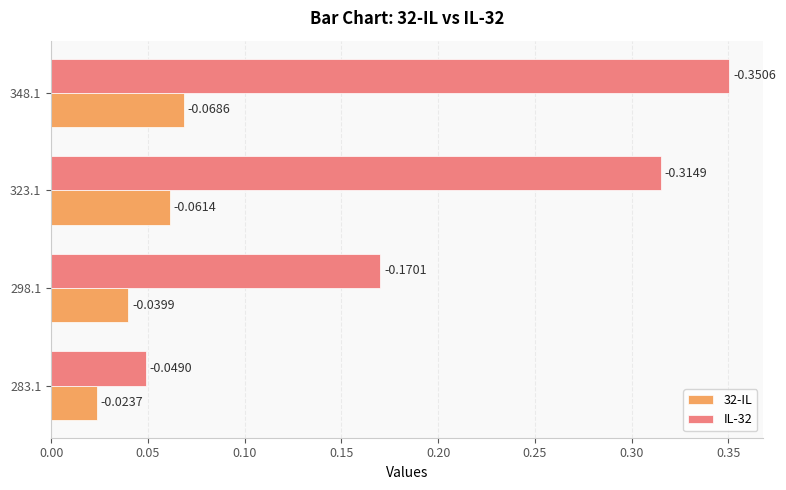

What are all the series names shown in the legend?

32-IL, IL-32